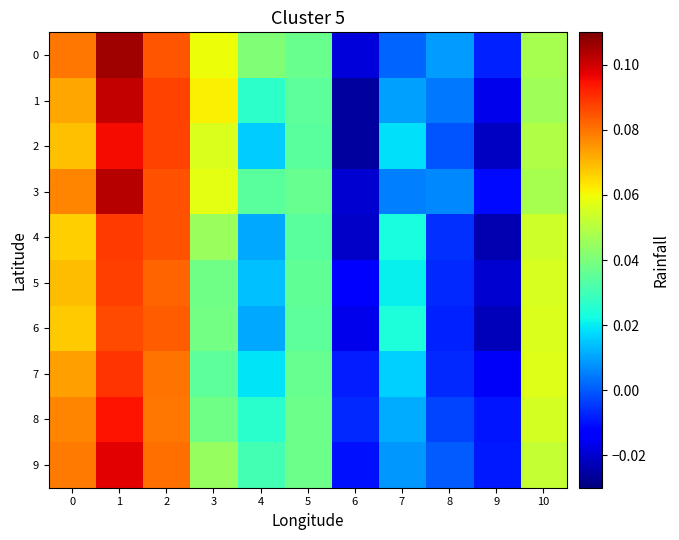

Between 1 and 6, which series saw the biggest shift?

1